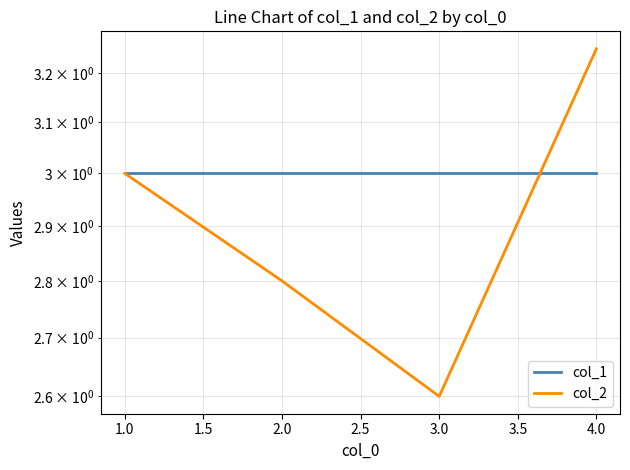

Is this an area chart (filled region under the line)?

No